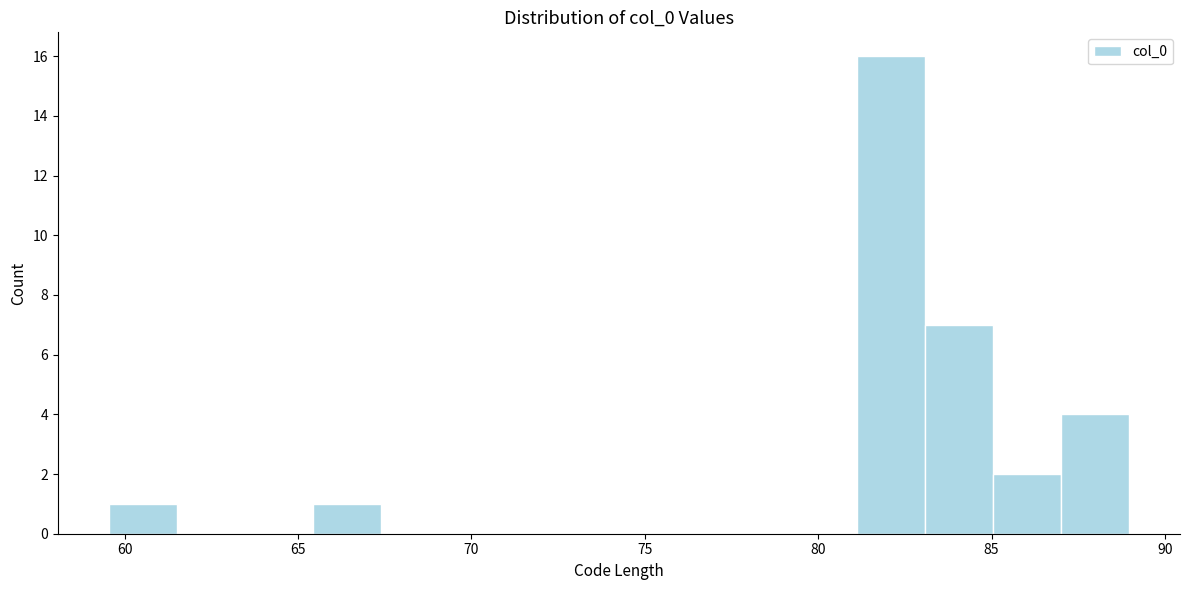

Around what value on the x-axis is the tallest bar? Give the approximate position of its centre, as read against the axis.

82.0